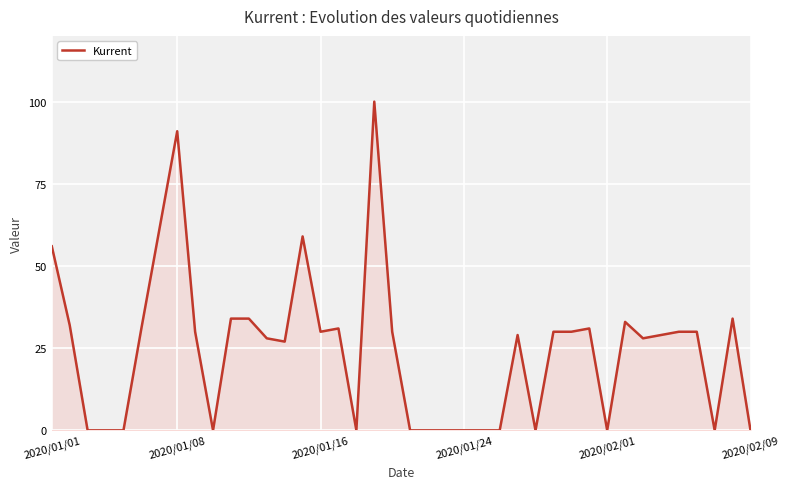

What is the greatest value displayed?

100